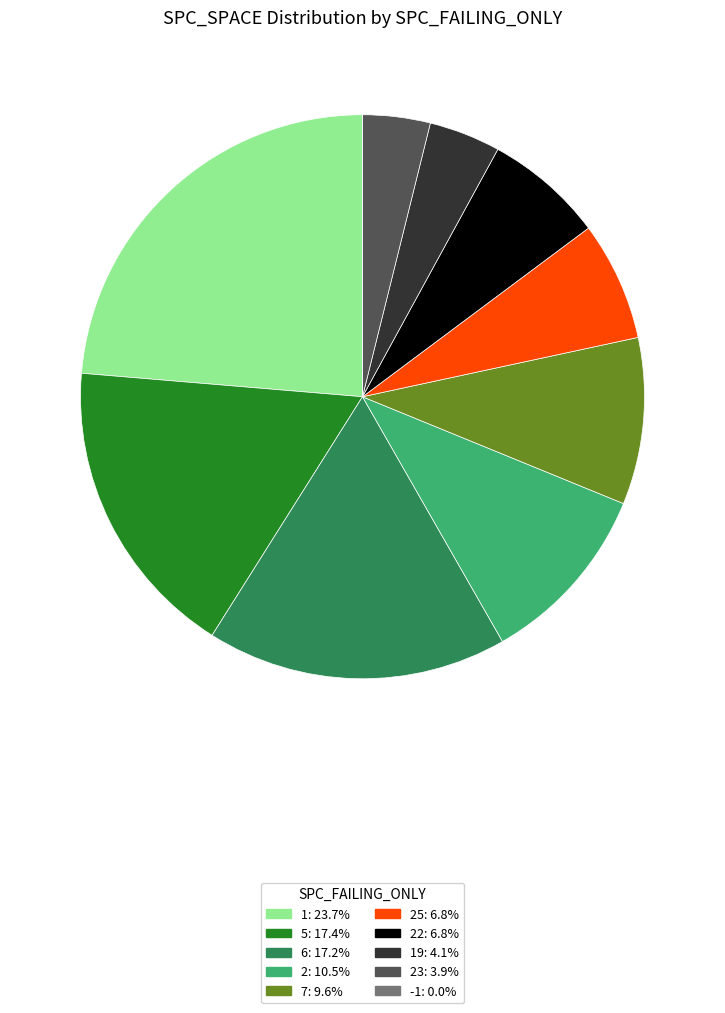

Do 5: 17.4% and 25: 6.8% together represent more than half of the pie?

No